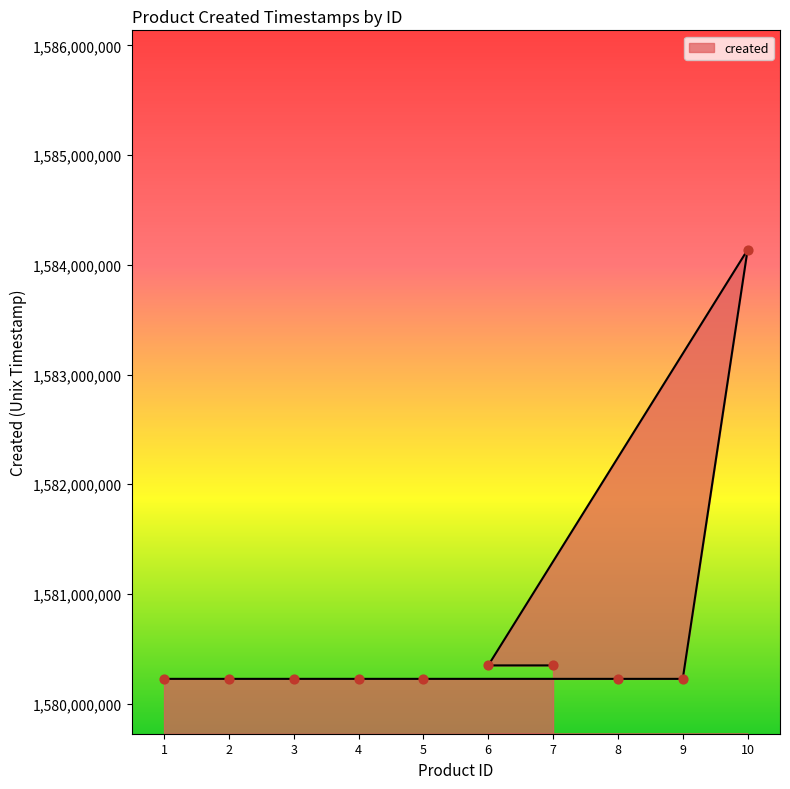

What is the ratio of the value at 7 to the value at 9?

1.0